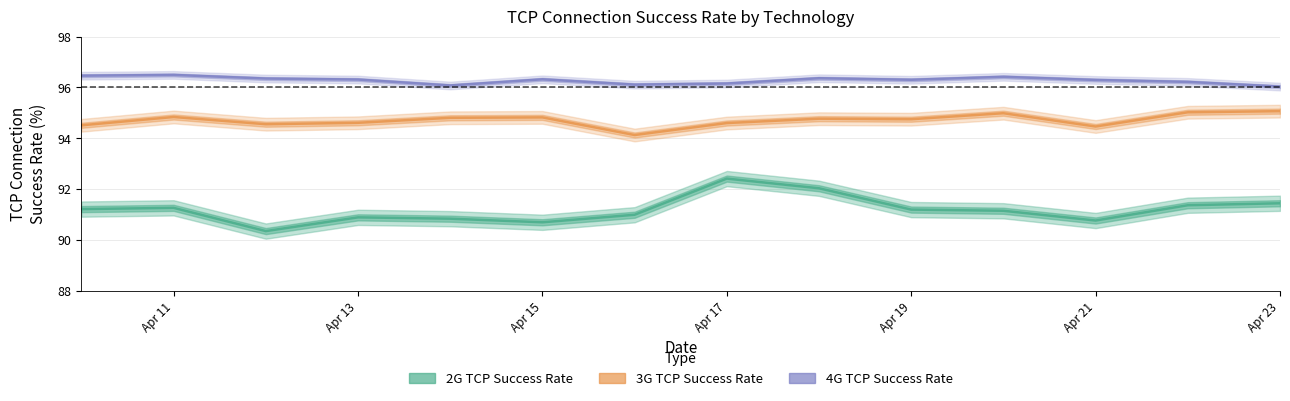

What is the value of the TCP_4G point at the 6th from the left?

96.3